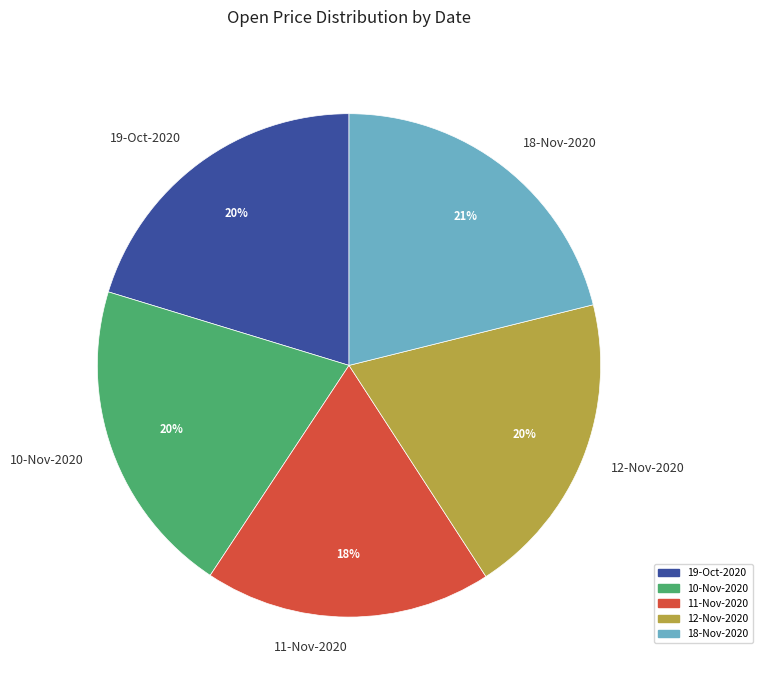

Does 12-Nov-2020 account for over 50% of the chart?

No